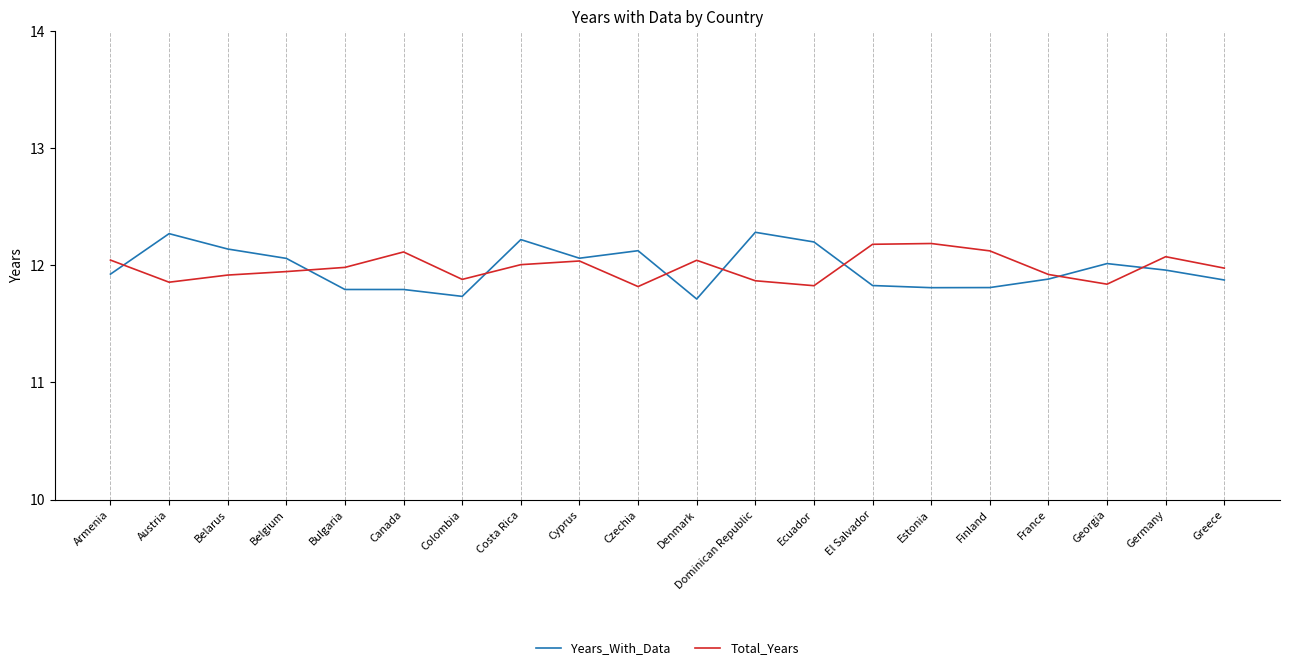

What value does the Years_With_Data series have at Colombia?

11.7